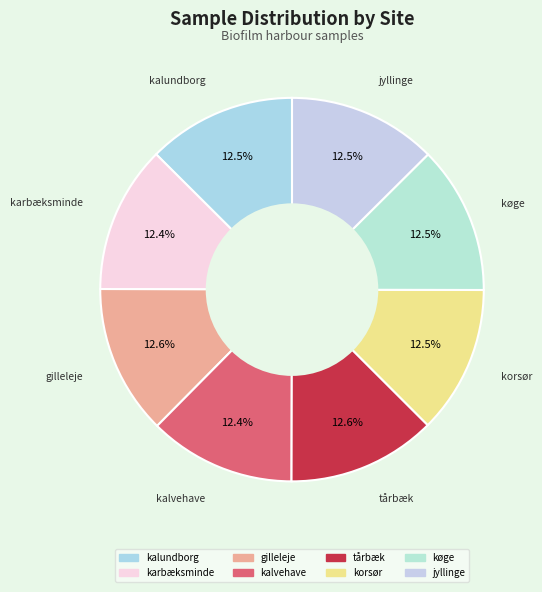

What portion of the pie excludes kalundborg?

87.5%